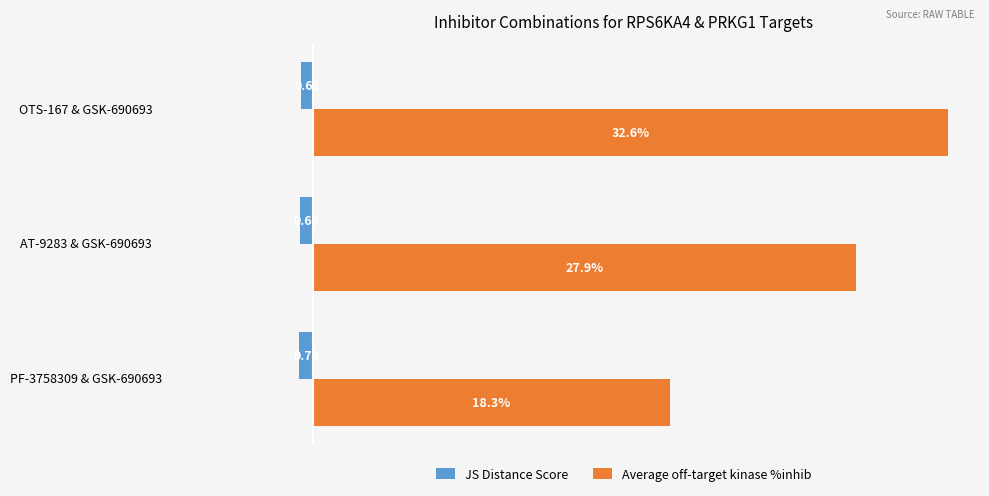

List the labels in order of JS Distance Score value, largest first.

OTS-167 & GSK-690693, AT-9283 & GSK-690693, PF-3758309 & GSK-690693